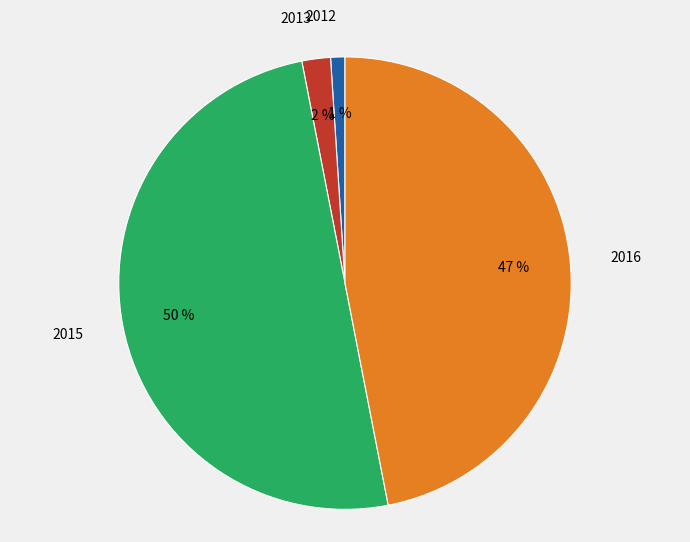

Which slice is the largest?

2015